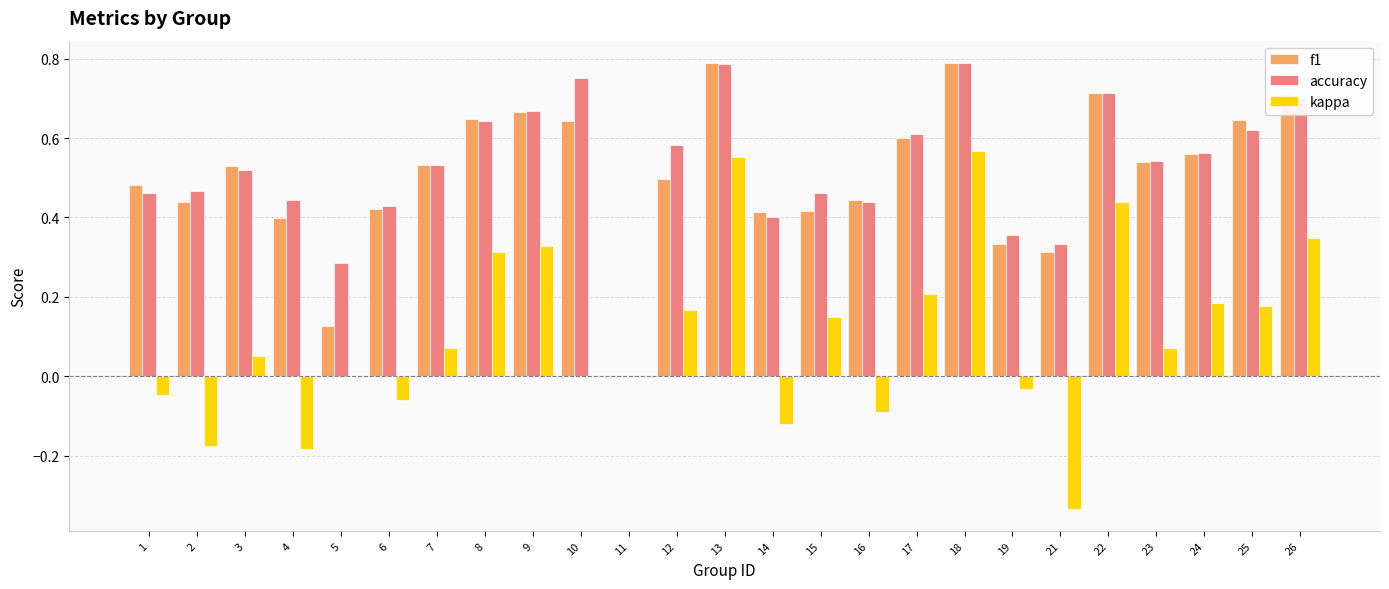

The value of kappa at 4 is -0.3. True or false?

False